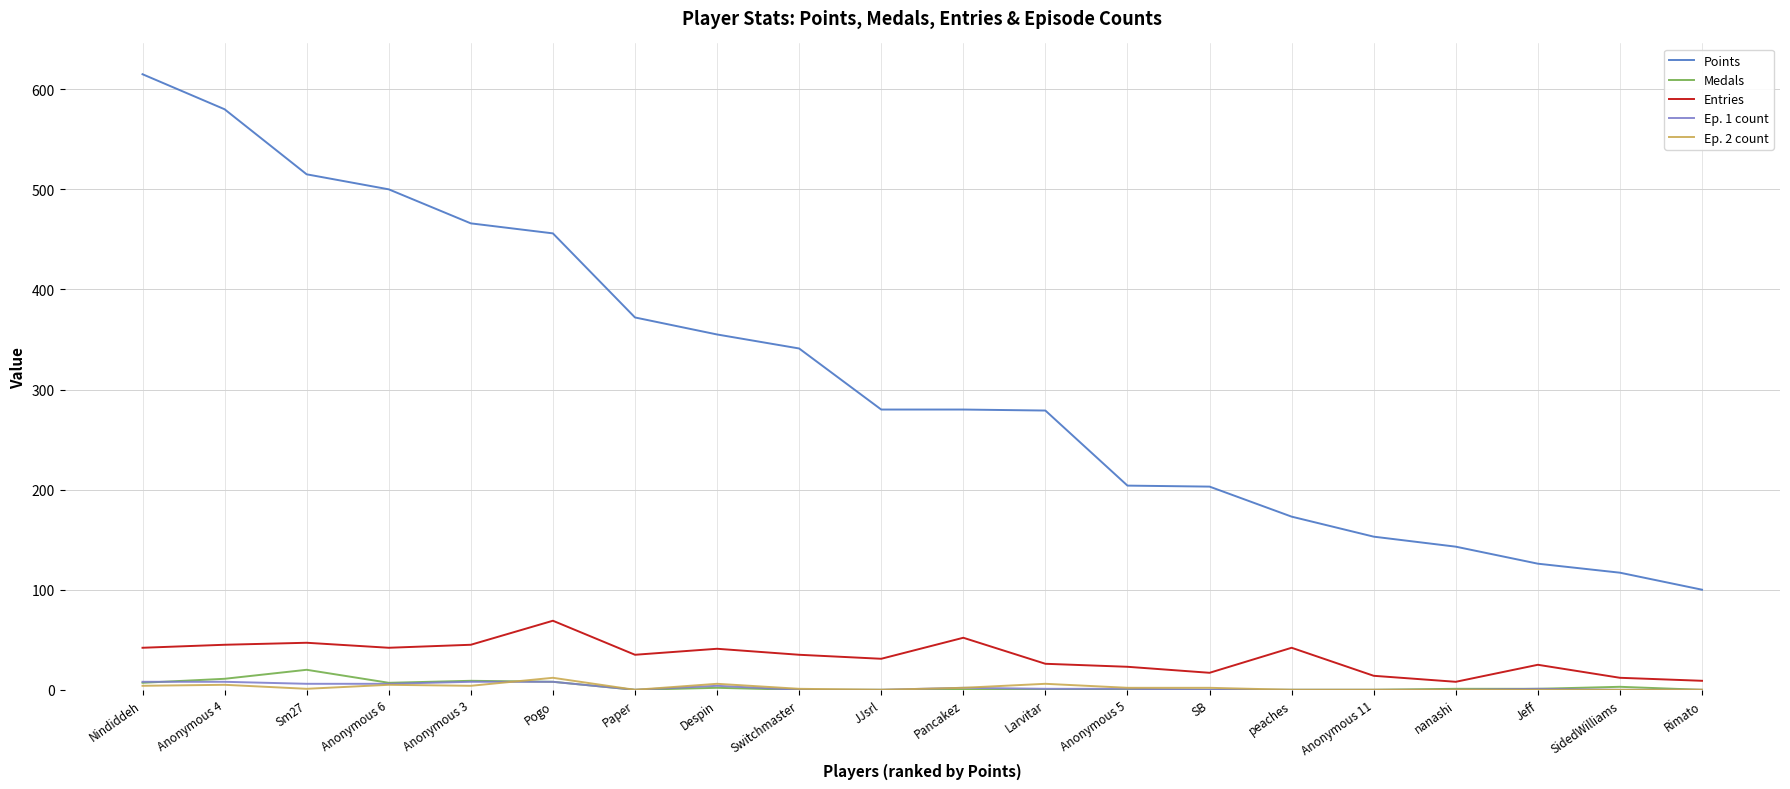

What is the maximum value for Ep. 2 count?

12